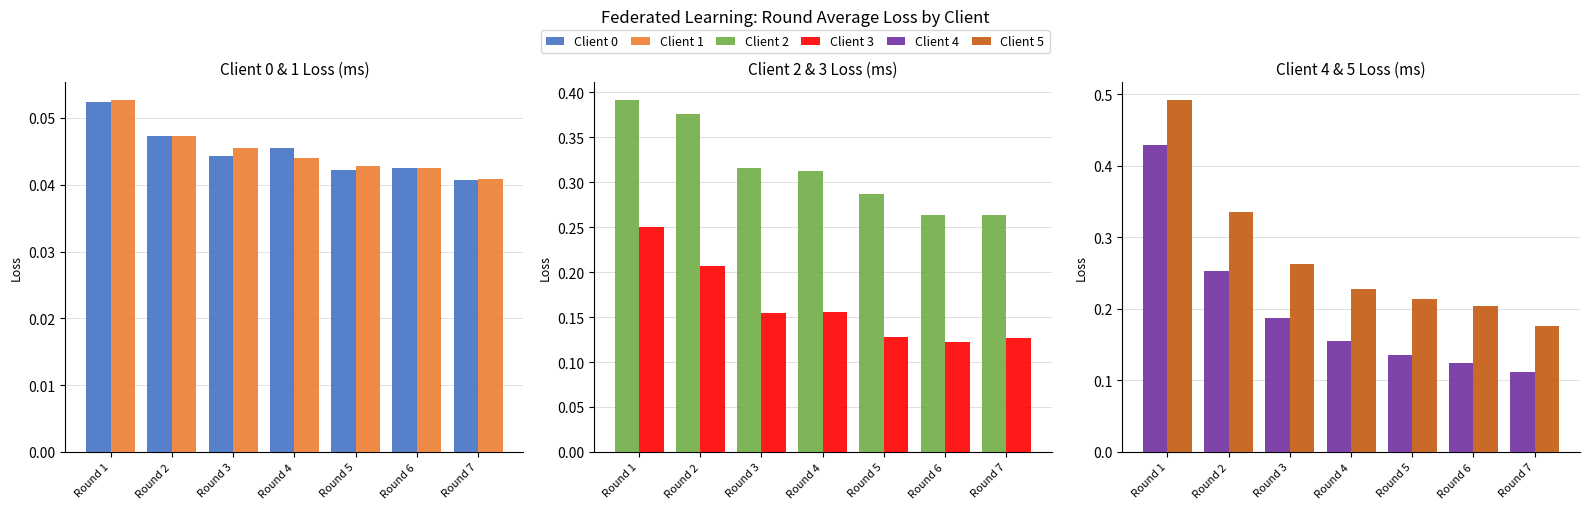

Reading left to right, transcribe all the data shown in this chart.

Client 0: Round 1=0.1	Round 2=0.0	Round 3=0.0	Round 4=0.0	Round 5=0.0	Round 6=0.0	Round 7=0.0
Client 1: Round 1=0.1	Round 2=0.0	Round 3=0.0	Round 4=0.0	Round 5=0.0	Round 6=0.0	Round 7=0.0
Client 2: Round 1=0.4	Round 2=0.4	Round 3=0.3	Round 4=0.3	Round 5=0.3	Round 6=0.3	Round 7=0.3
Client 3: Round 1=0.3	Round 2=0.2	Round 3=0.2	Round 4=0.2	Round 5=0.1	Round 6=0.1	Round 7=0.1
Client 4: Round 1=0.4	Round 2=0.3	Round 3=0.2	Round 4=0.2	Round 5=0.1	Round 6=0.1	Round 7=0.1
Client 5: Round 1=0.5	Round 2=0.3	Round 3=0.3	Round 4=0.2	Round 5=0.2	Round 6=0.2	Round 7=0.2